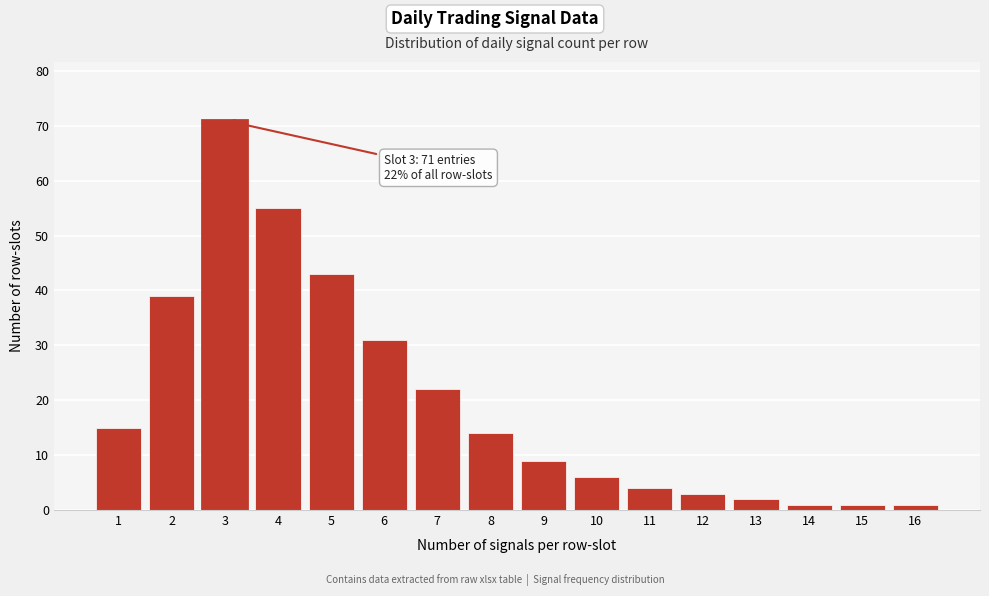

Reading left to right, extract all data points from this chart.

15	39	71	55	43	31	22	14	9	6	4	3	2	1	1	1